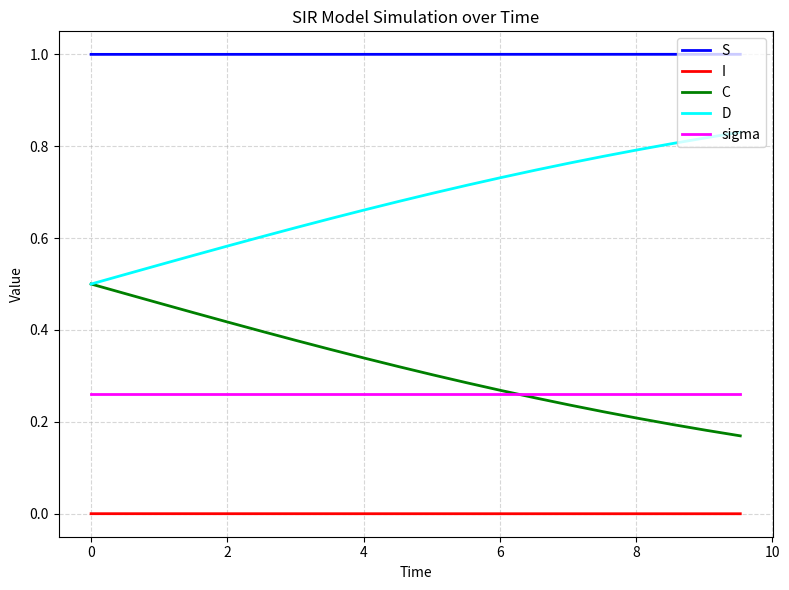

True or false: C and S cross at least once.

False